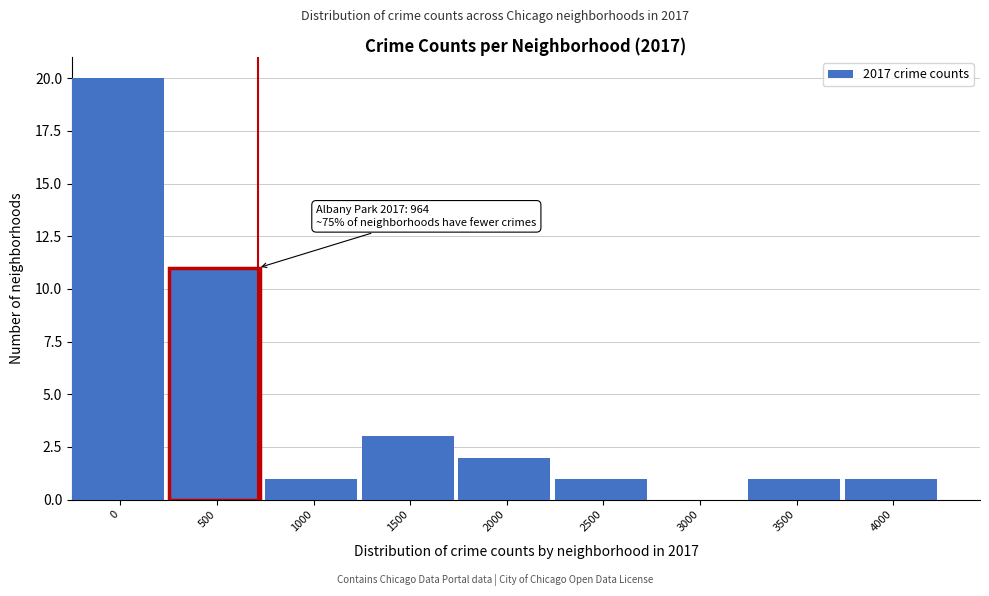

Reading right to left, extract all data points from this chart.

4000=1	3500=1	3000=0	2500=1	2000=2	1500=3	1000=1	500=11	0=20